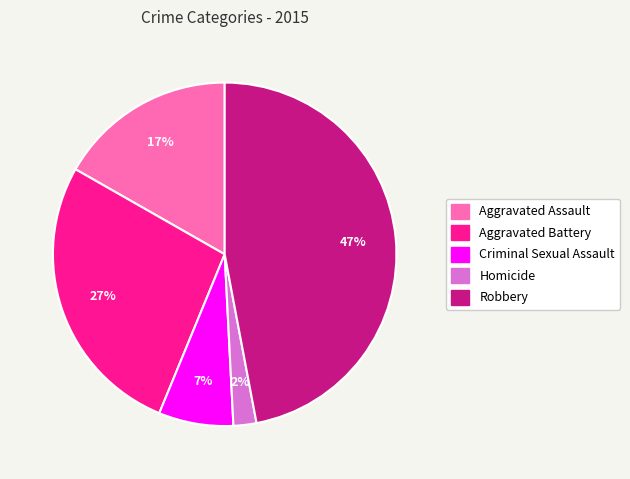

To the nearest percent, what is the average slice percentage?

20%